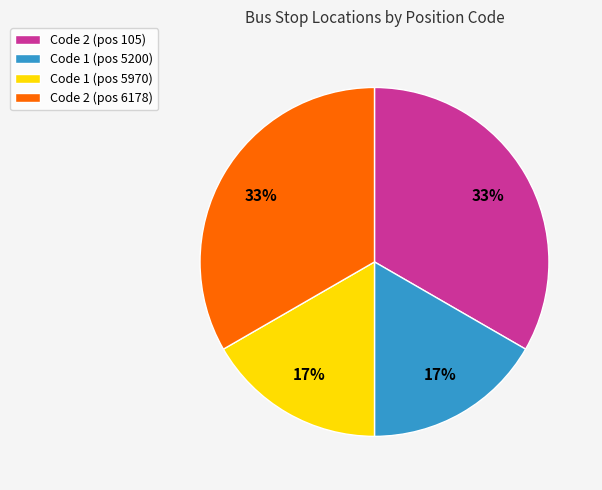

To the nearest percent, what is the average slice percentage?

25%